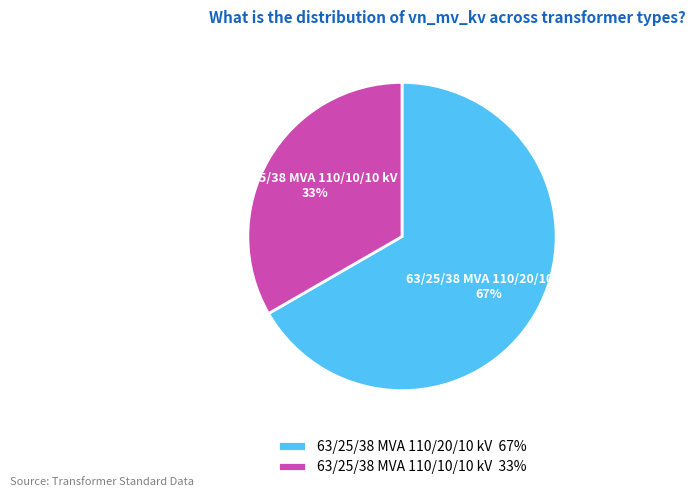

Does any single category account for the majority?

Yes